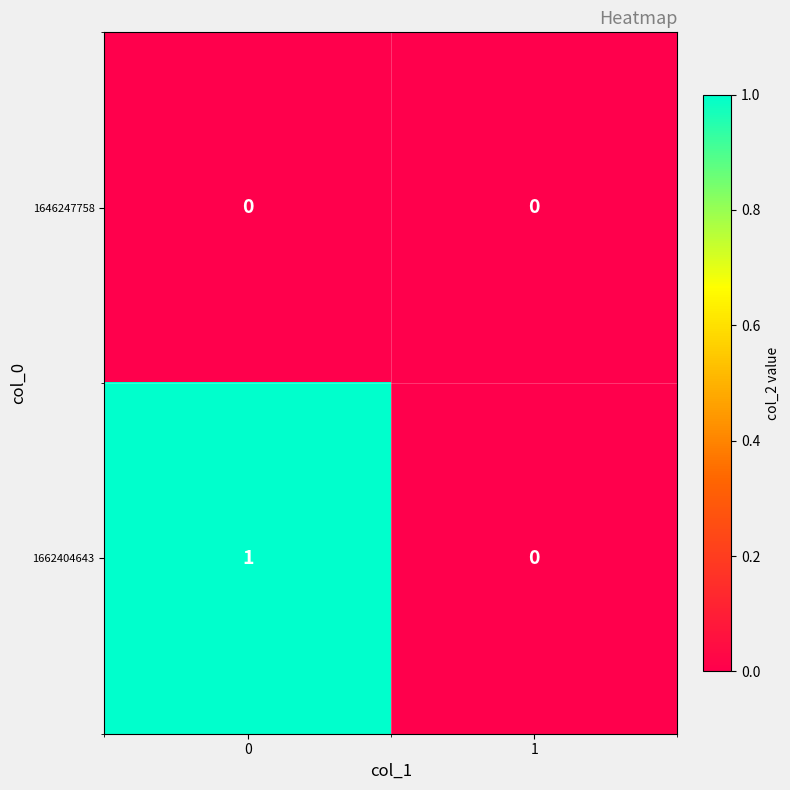

The value of 1646247758 at 0 is 0. True or false?

True